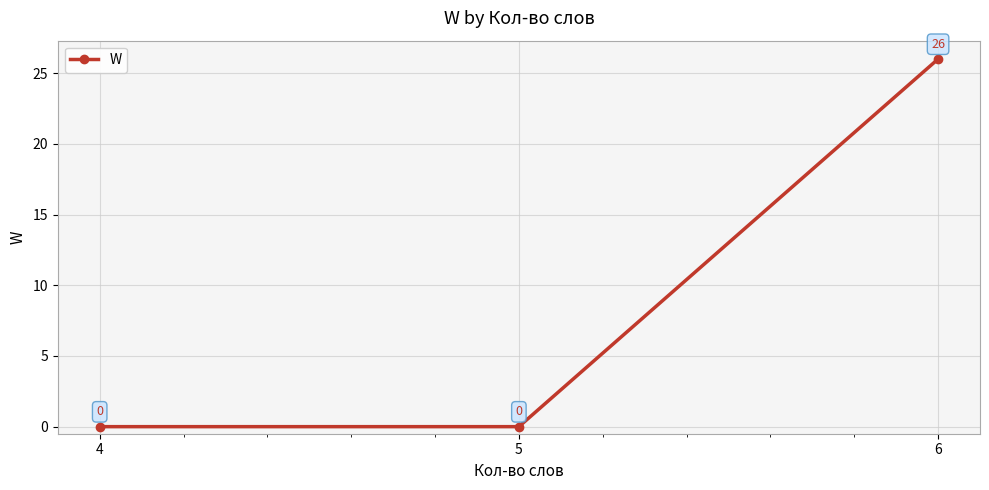

What value does the data have at 6?

26